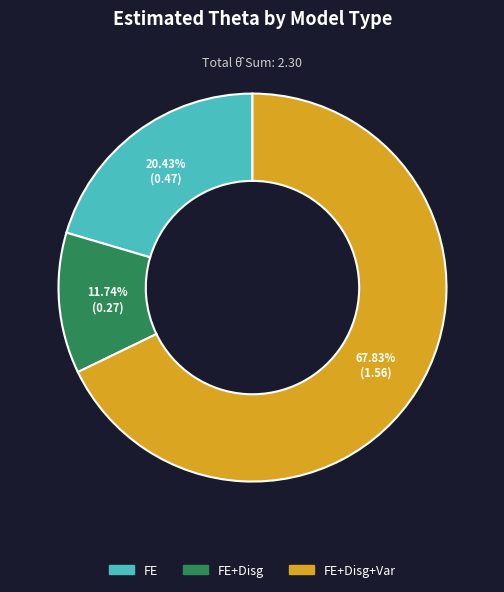

True or false: FE+Disg+Var accounts for 79% of the total.

False